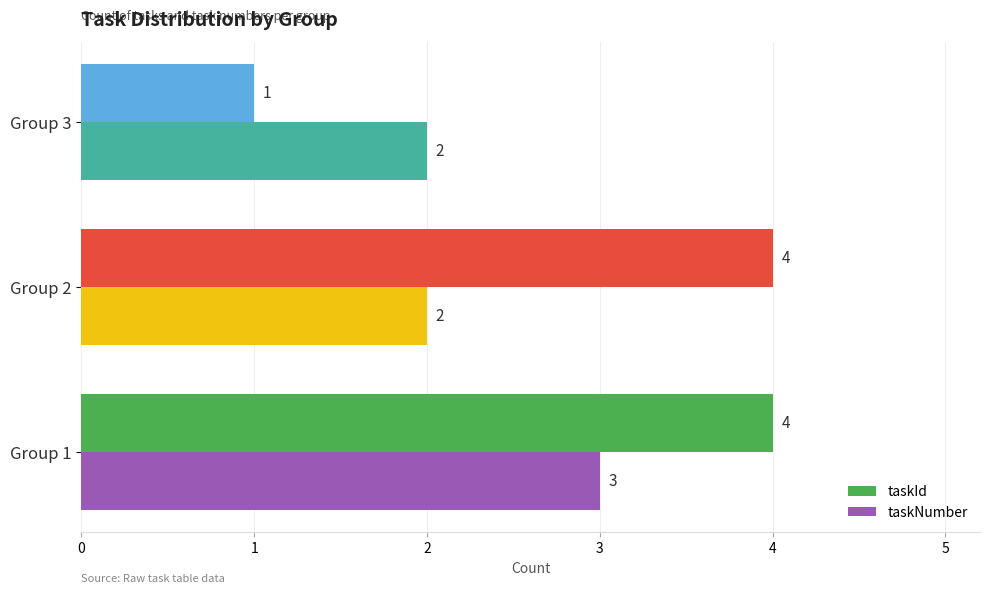

What is the difference between the maximum and minimum values in the taskId series?

3